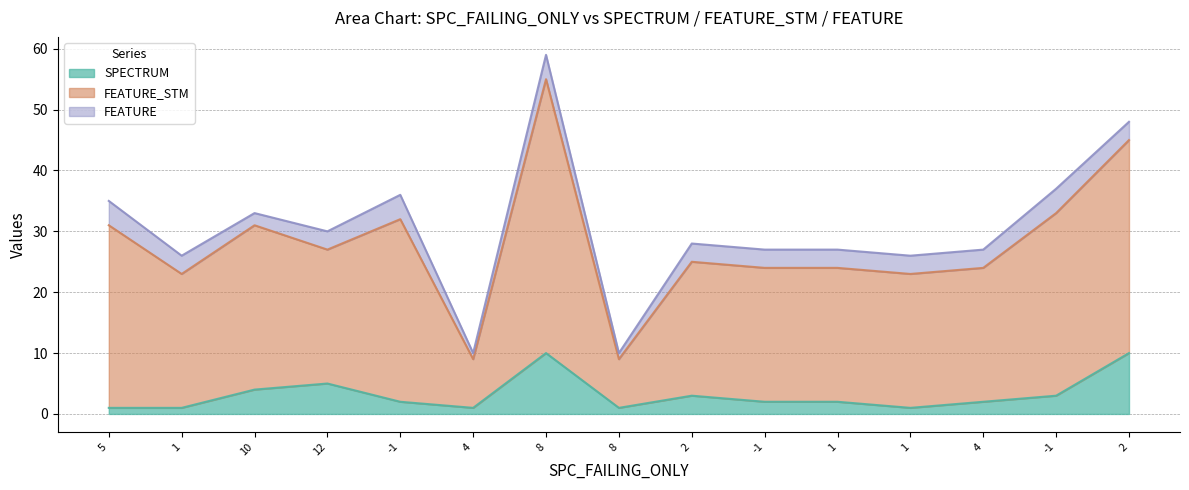

What are all the series names shown in the legend?

SPECTRUM, FEATURE_STM, FEATURE